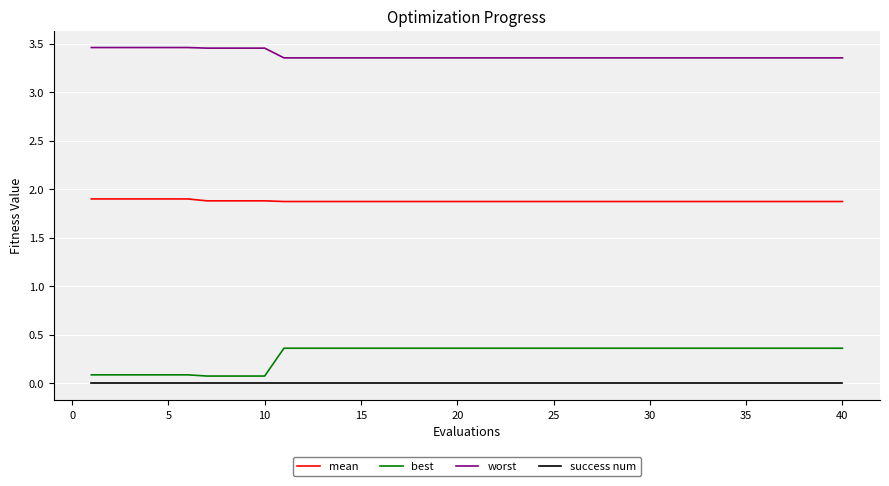

Which series has the widest spread of values?

best